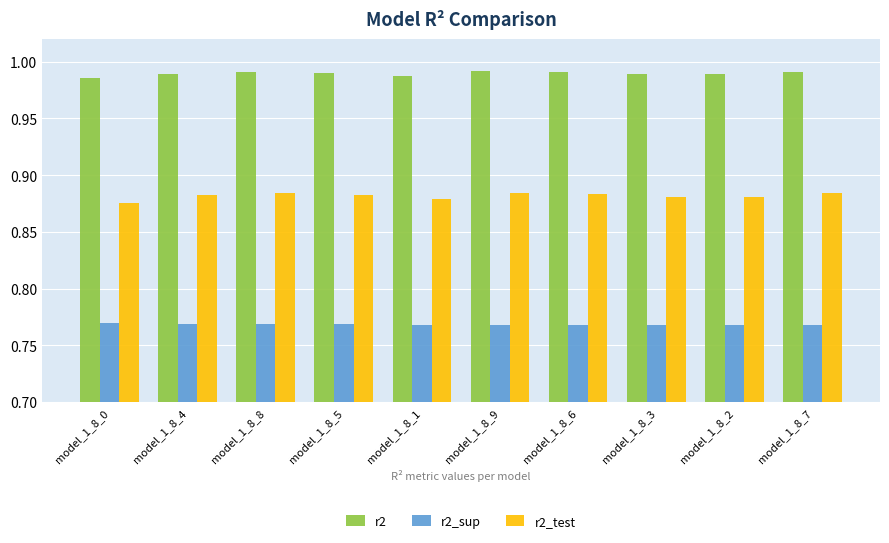

How many bars are there in total?

30